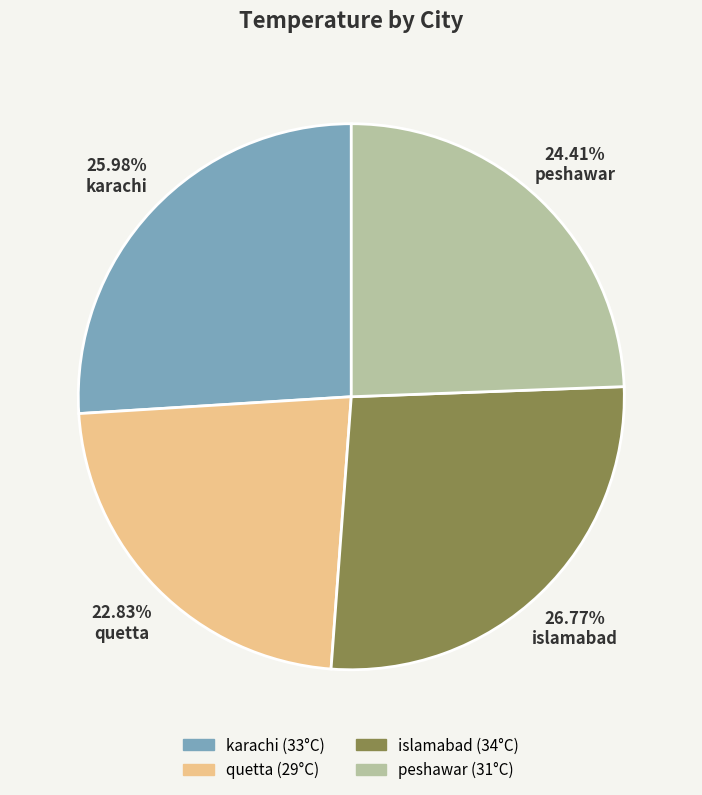

Rank the categories by value from lowest to highest.

quetta, peshawar, karachi, islamabad